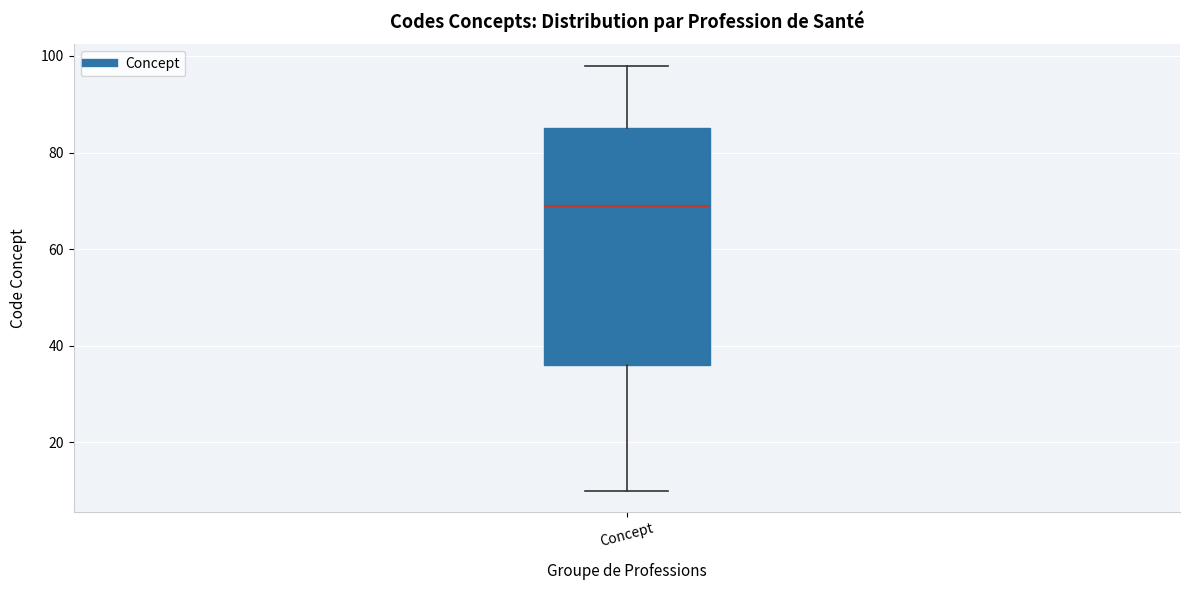

Transcribe this box plot: give where the median line is, the range the box spans, and where the two whiskers end, as read against the y-axis. The values are not printed on the chart, so give them approximately, as read against the axis.

median 70, box 36 to 86, whiskers 10 to 98